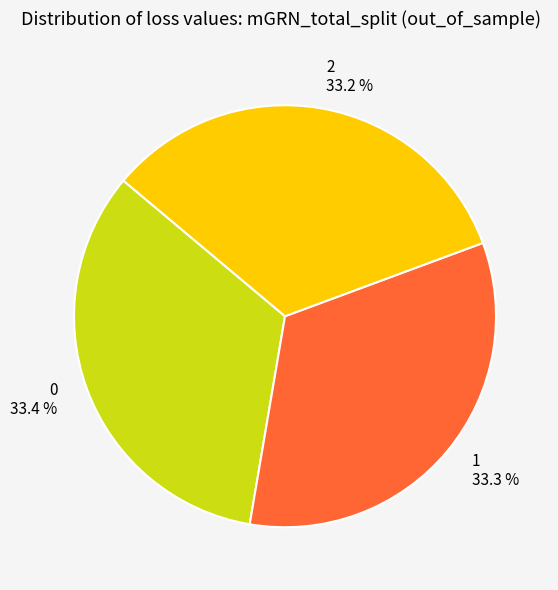

What percentage is the 1 slice, to the nearest percent?

33%